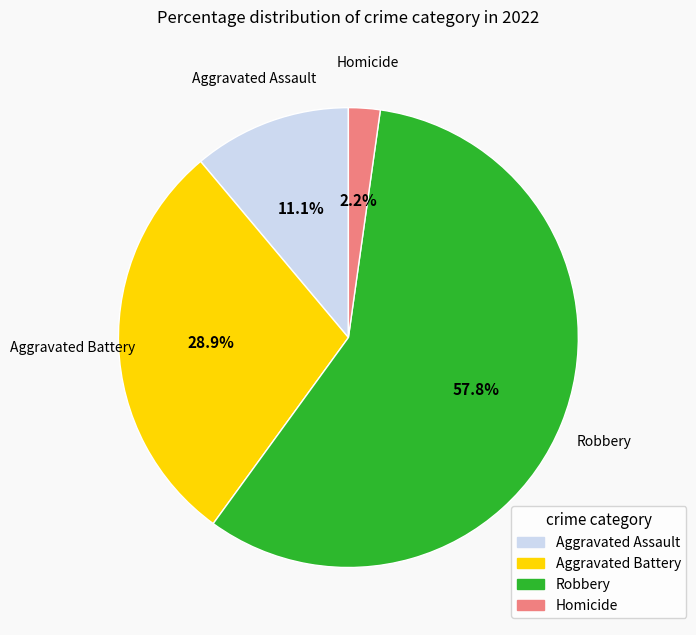

What percentage is the Homicide slice, to the nearest percent?

2%